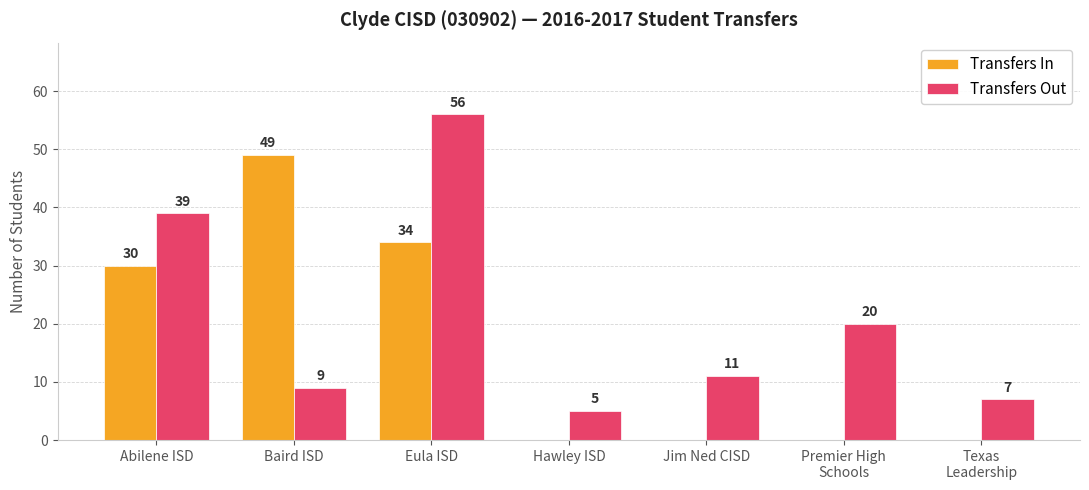

What is the sum of all Transfers In values?

113